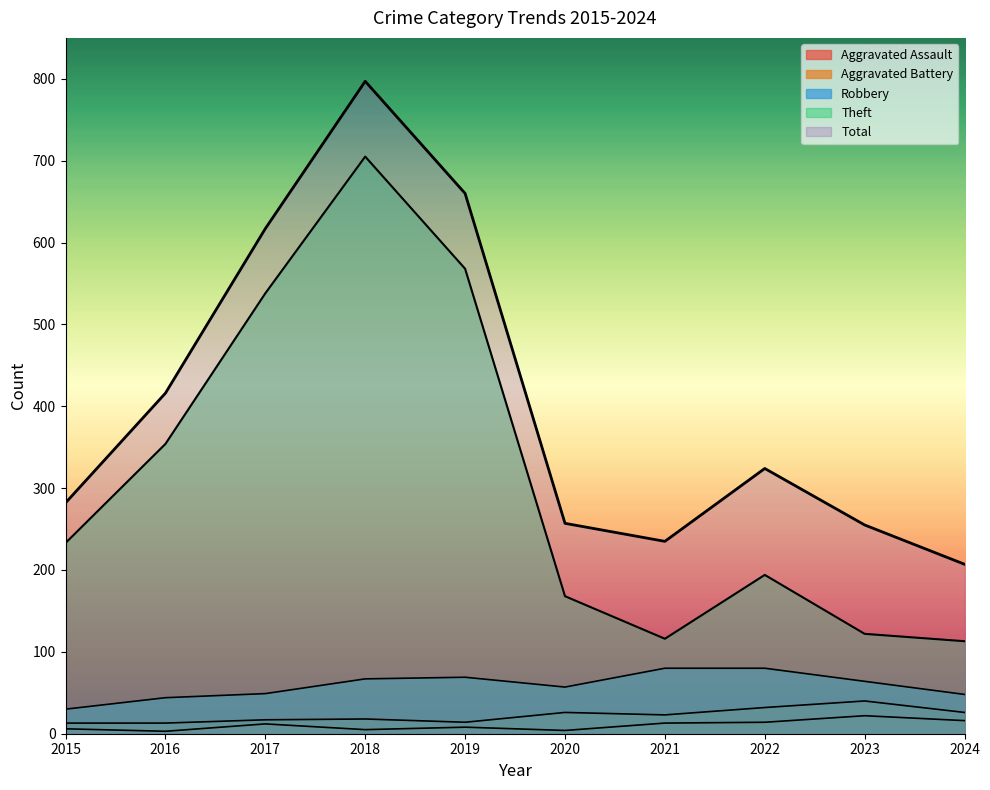

How many values in the Aggravated Battery series exceed 23?

4